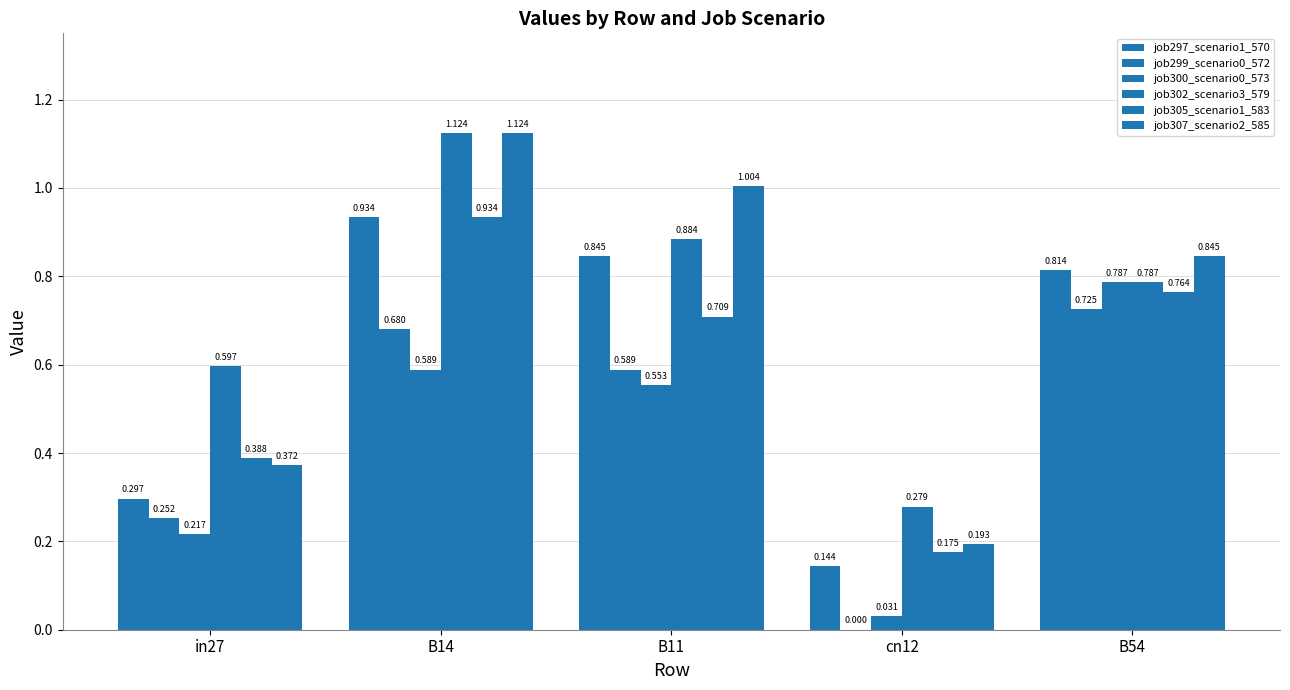

Read the job302_scenario3_579 value at cn12.

0.3